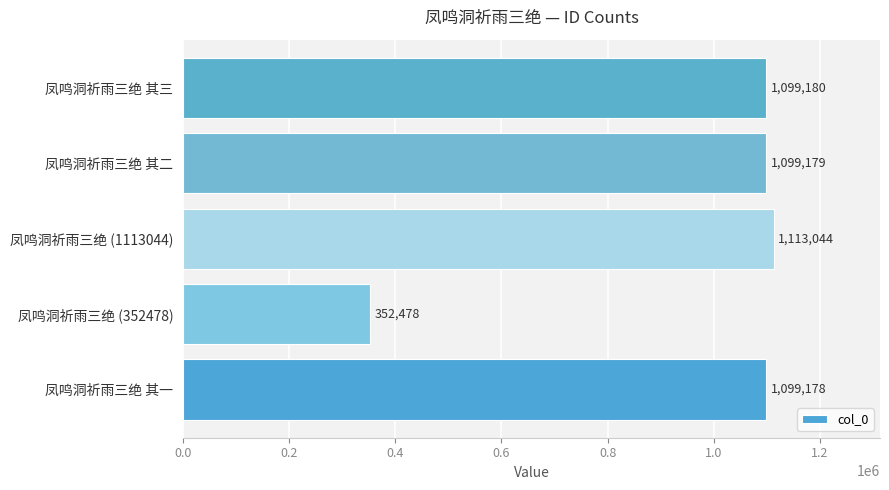

What is the greatest value displayed?

1113044